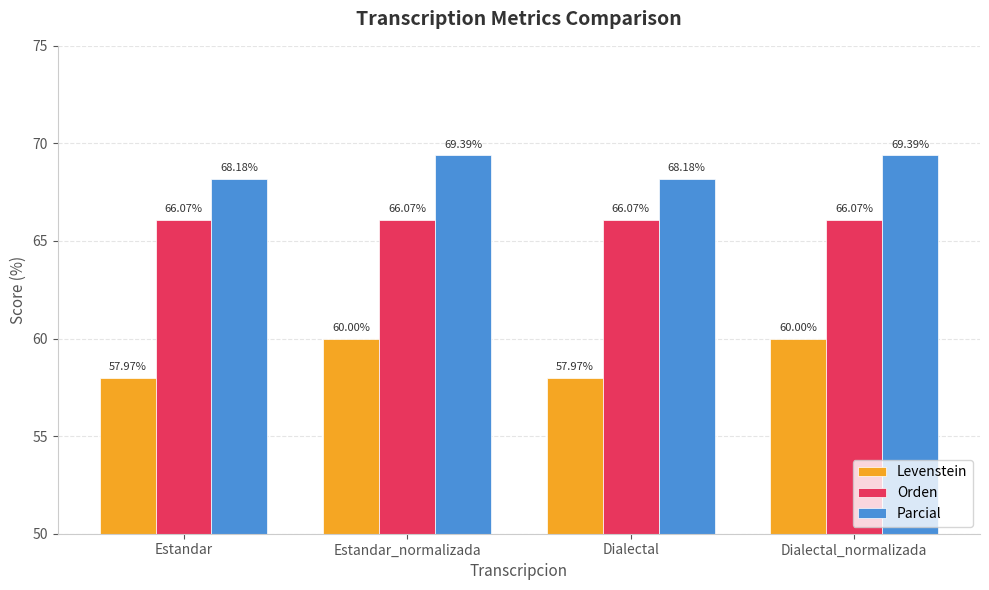

The Parcial series shows 98.2 at Estandar_normalizada. True or false?

False